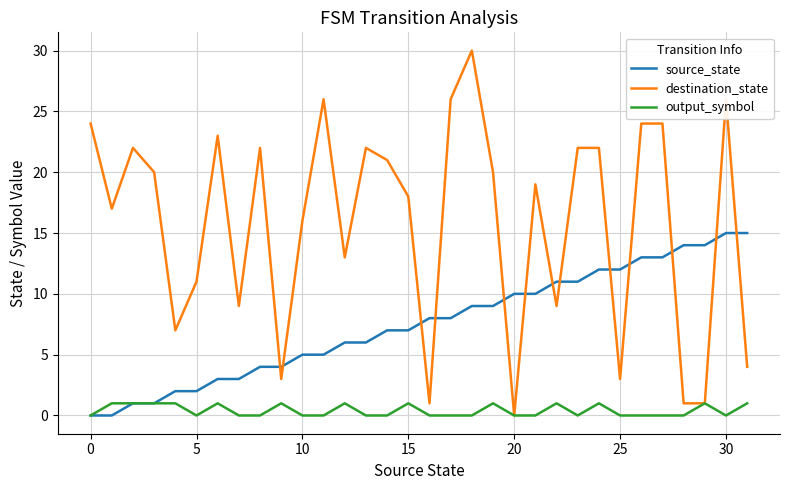

Which series has the largest range (max minus min)?

destination_state